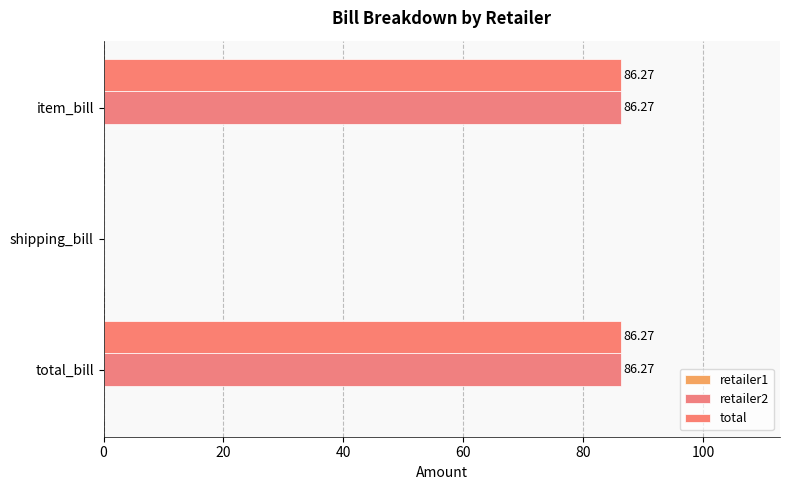

Which series has the largest range (max minus min)?

retailer2